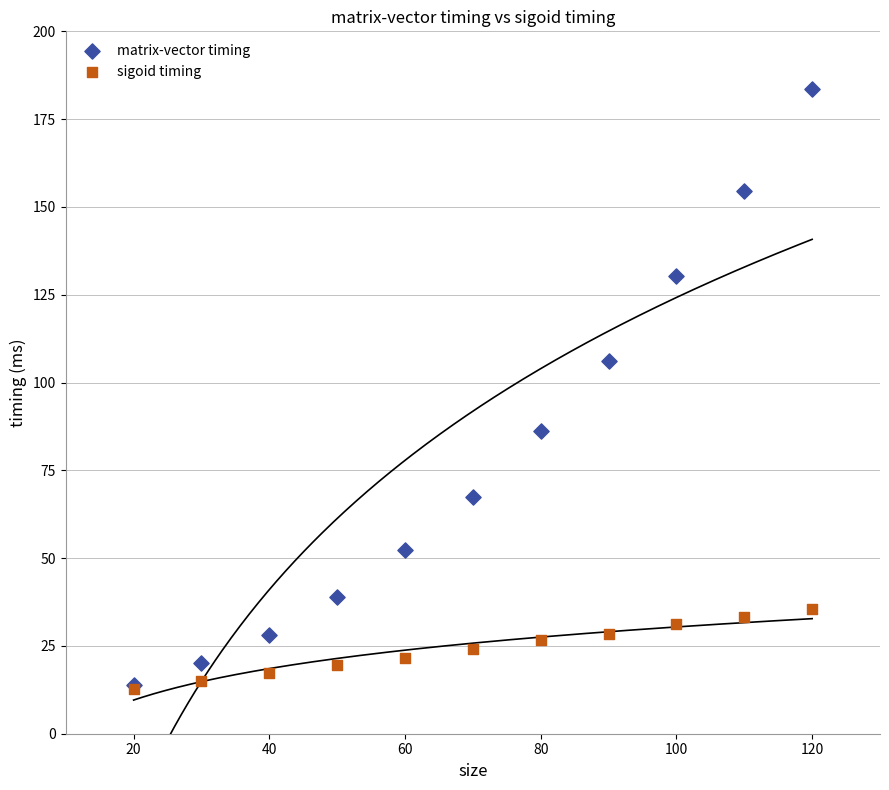

What are all the series names shown in the legend?

matrix-vector timing, sigoid timing